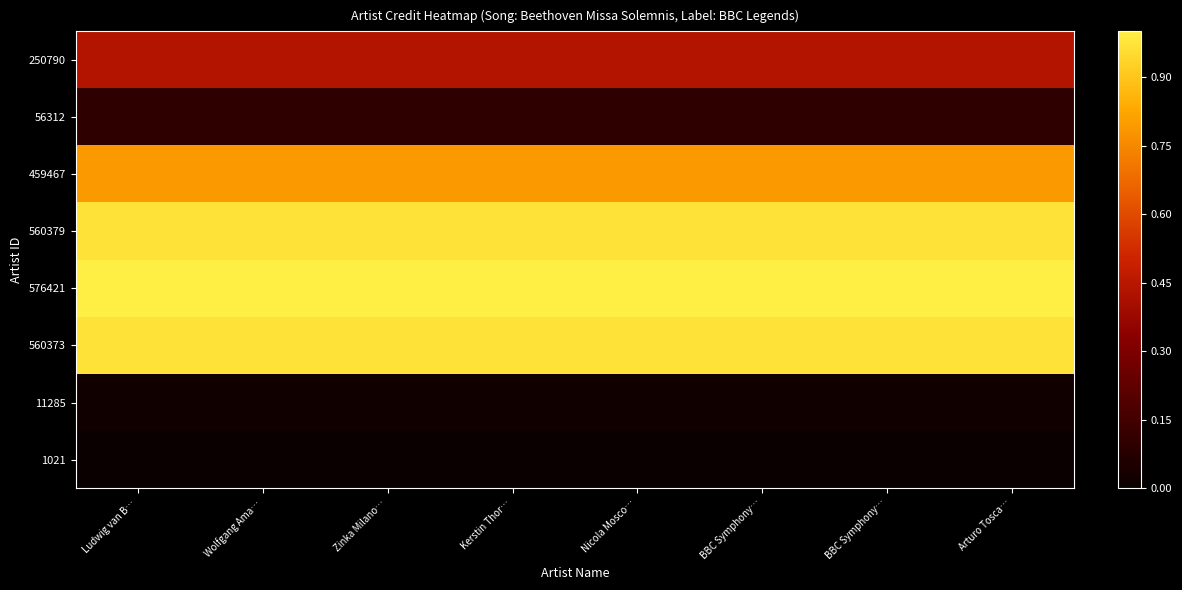

Which label corresponds to the largest value in the chart?

Ludwig van B…